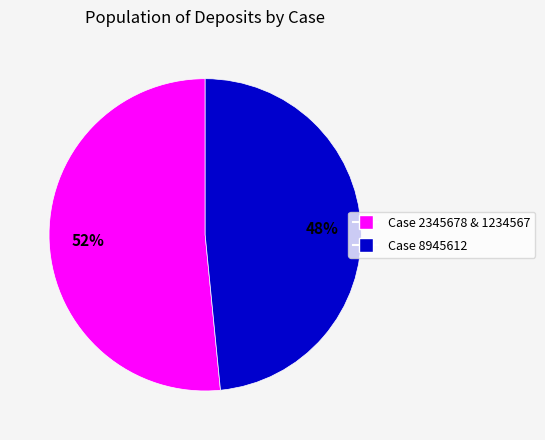

To the nearest percent, what is the average slice percentage?

50%